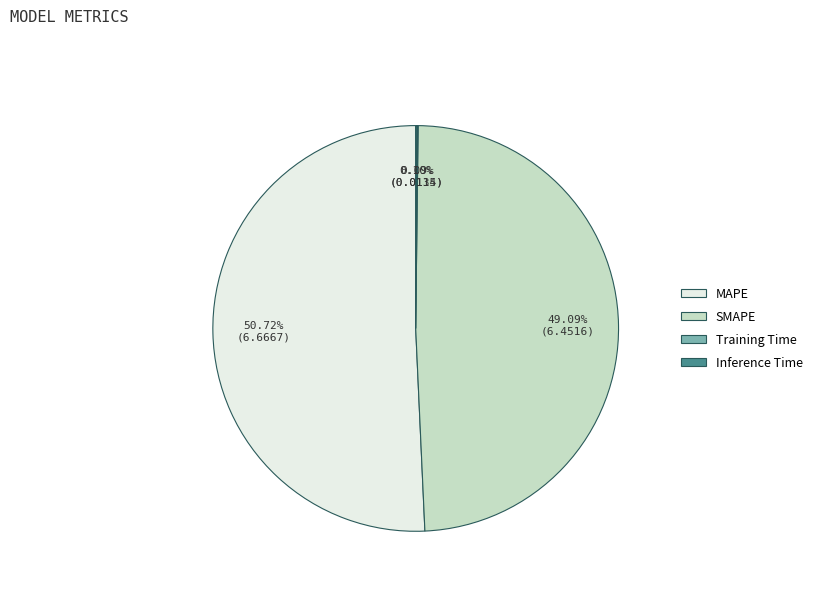

Which slice represents more than half of the pie?

MAPE